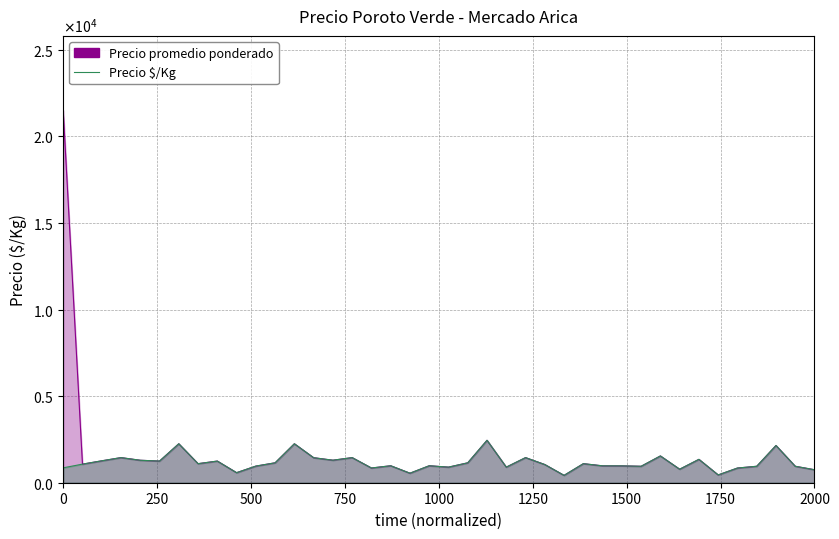

Rank the series at 2022-11-30 from lowest to highest value.

Precio promedio ponderado, Precio $/Kg